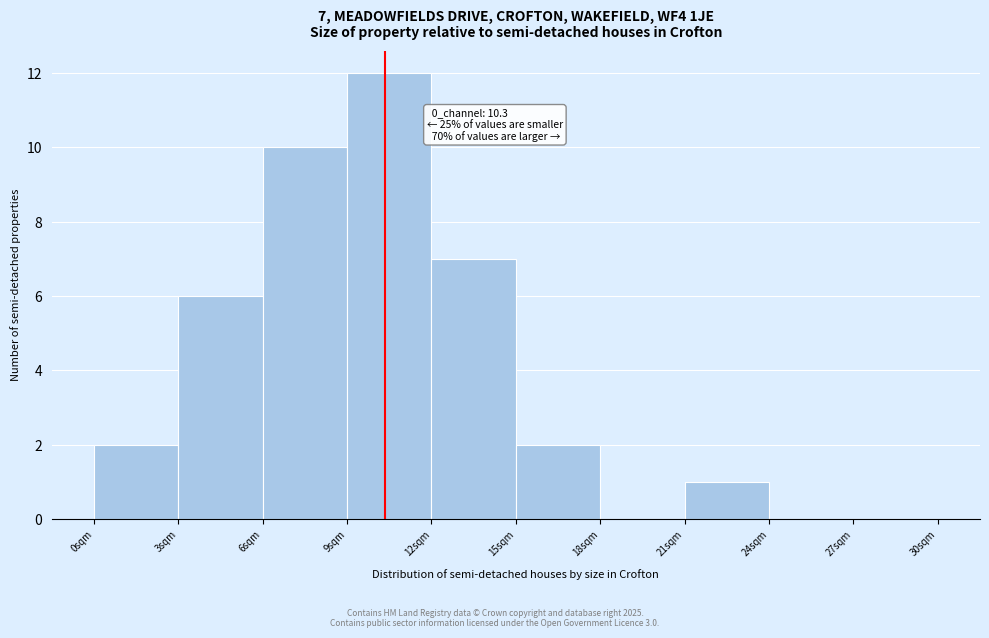

Which range on the x-axis has the tallest bar?

9 to 12